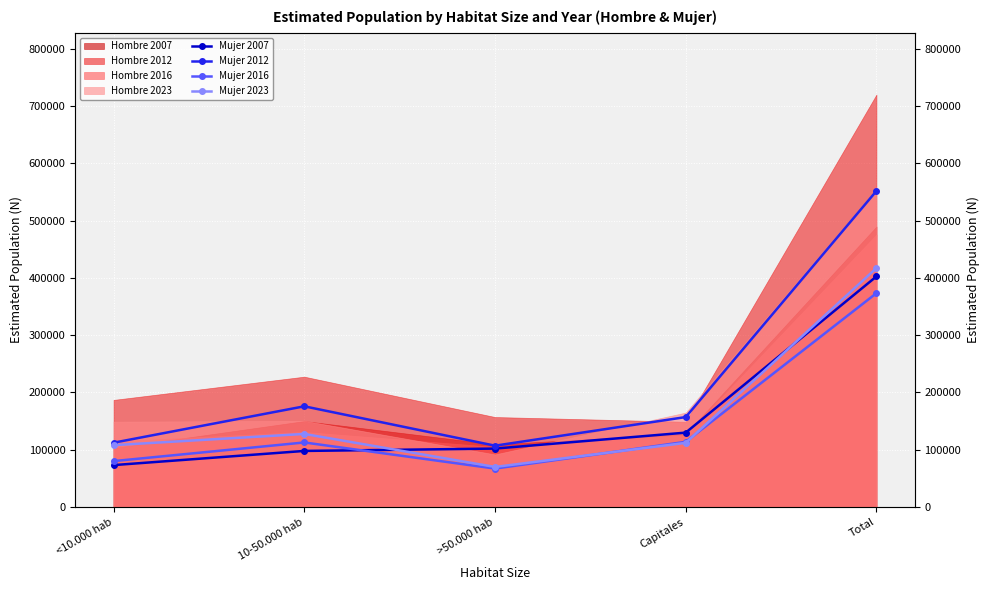

Between which two adjacent categories do Mujer 2023 and Mujer 2016 first intersect?

>50.000 hab and Capitales